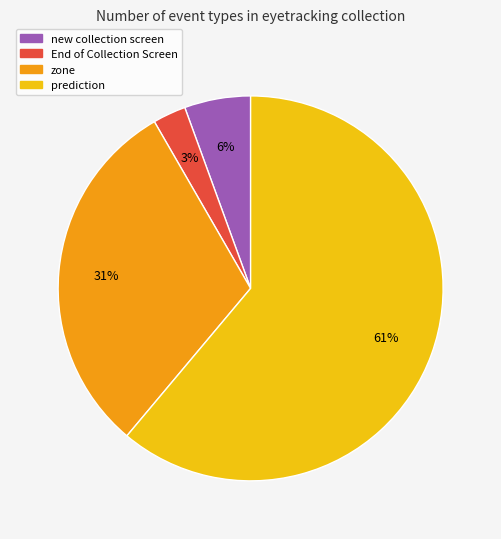

Which category accounts for the majority?

prediction